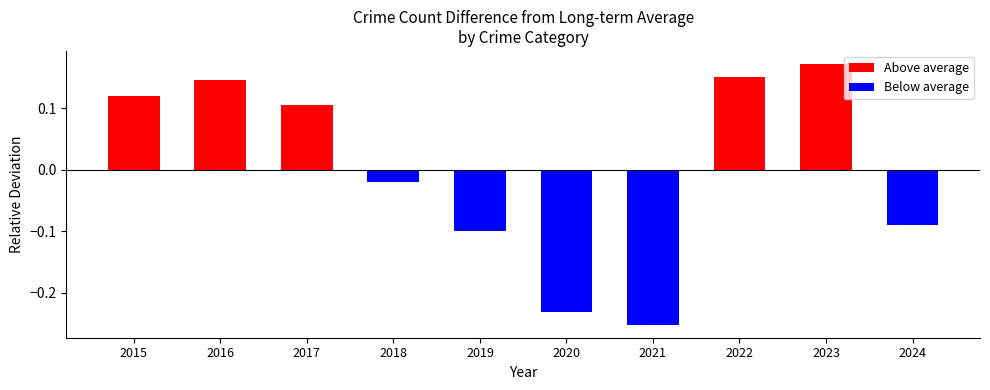

Which has a higher value, 2016 or 2021?

2016